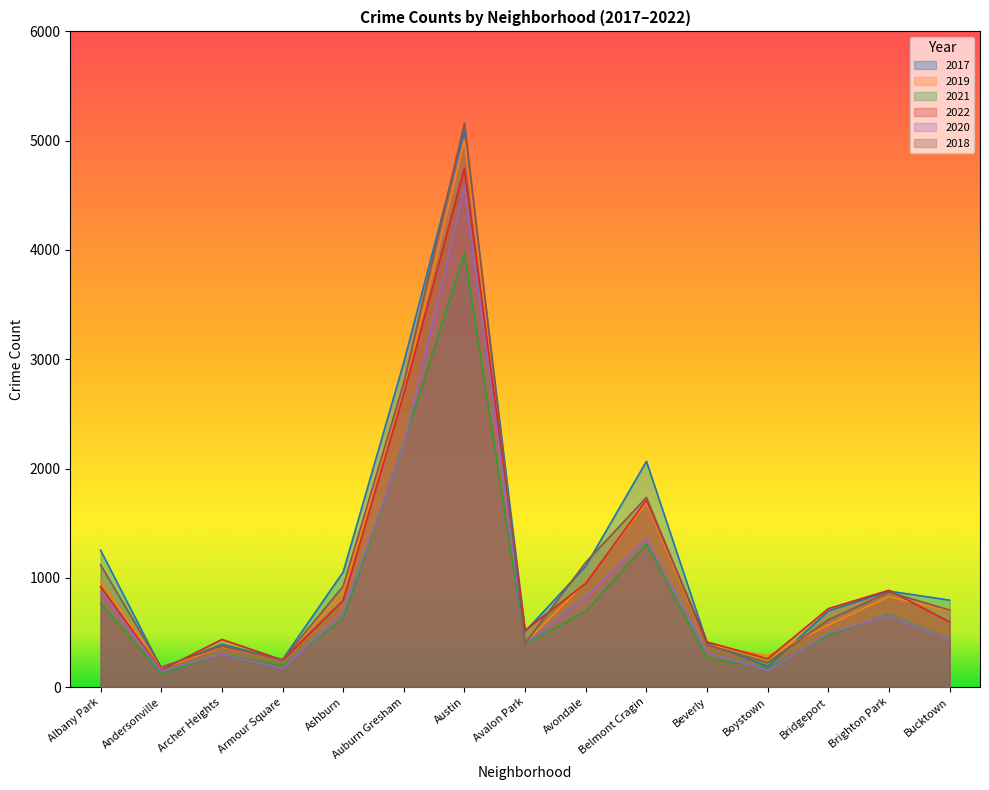

What is the spread (max minus min) of values at Ashburn?

424